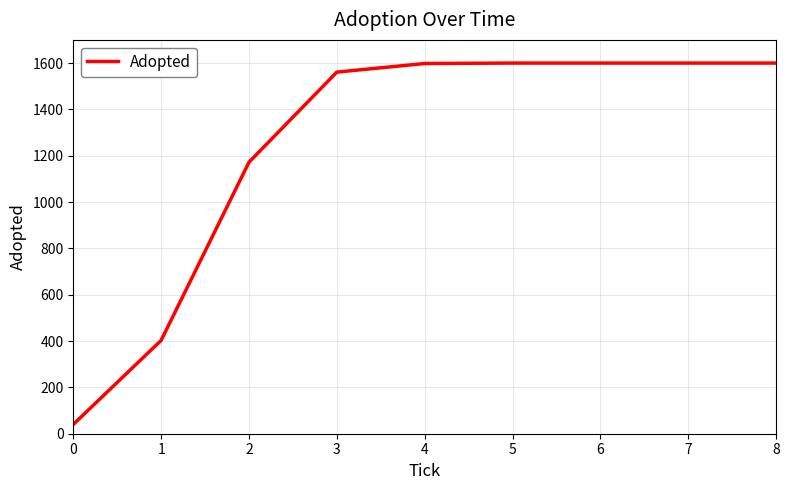

What is the maximum value shown in the chart?

1600